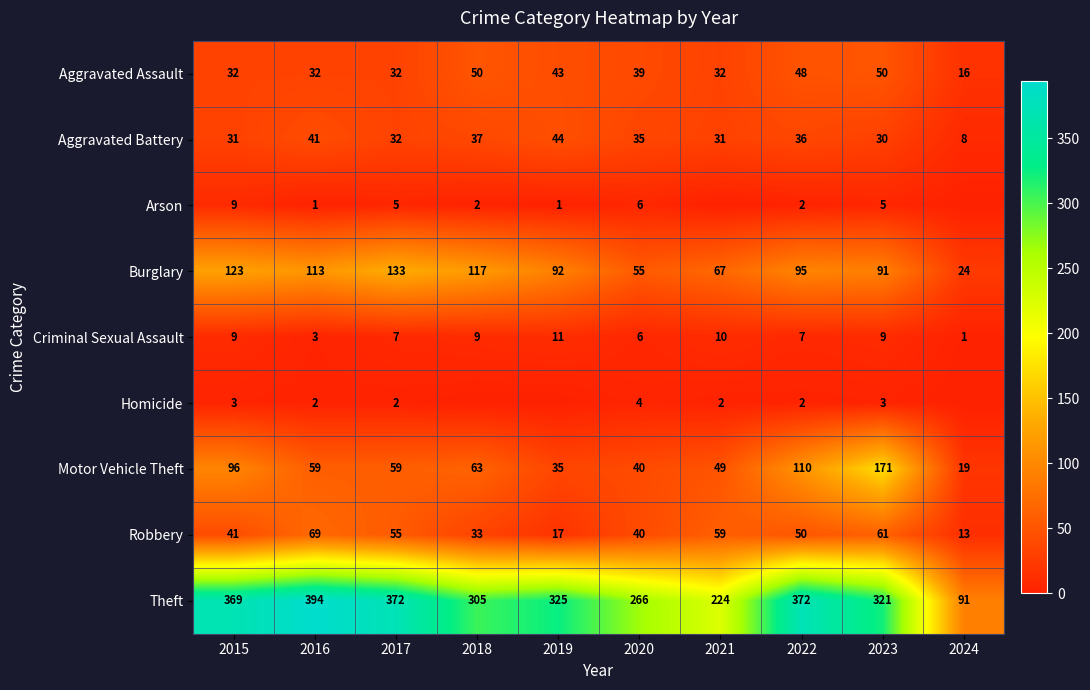

Which category has the highest value in the Aggravated Battery series?

2019